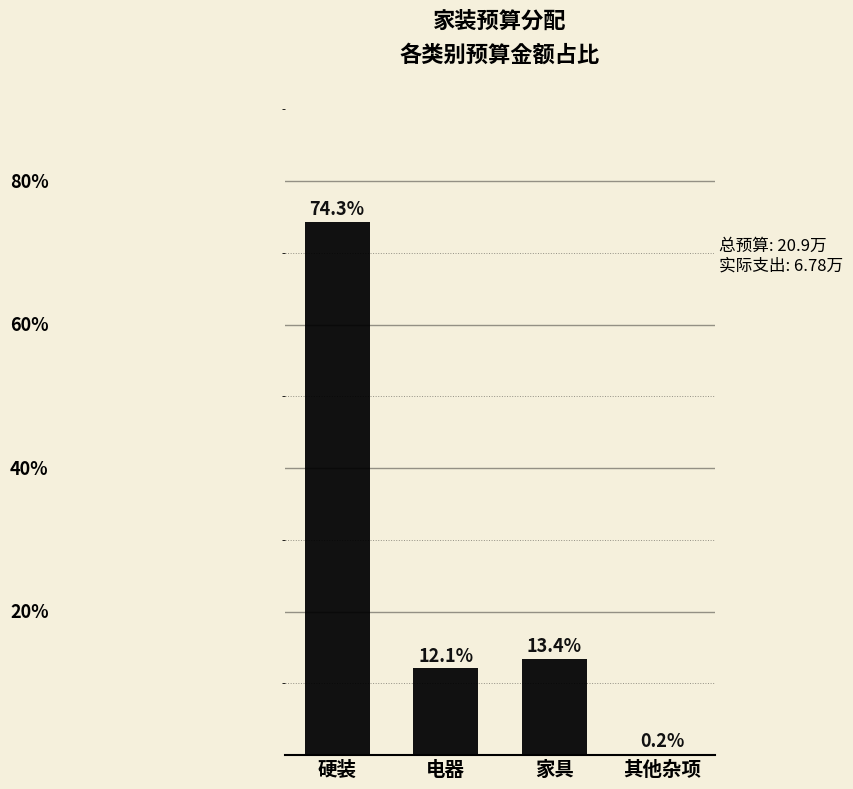

Where does the data first go above 13?

硬装